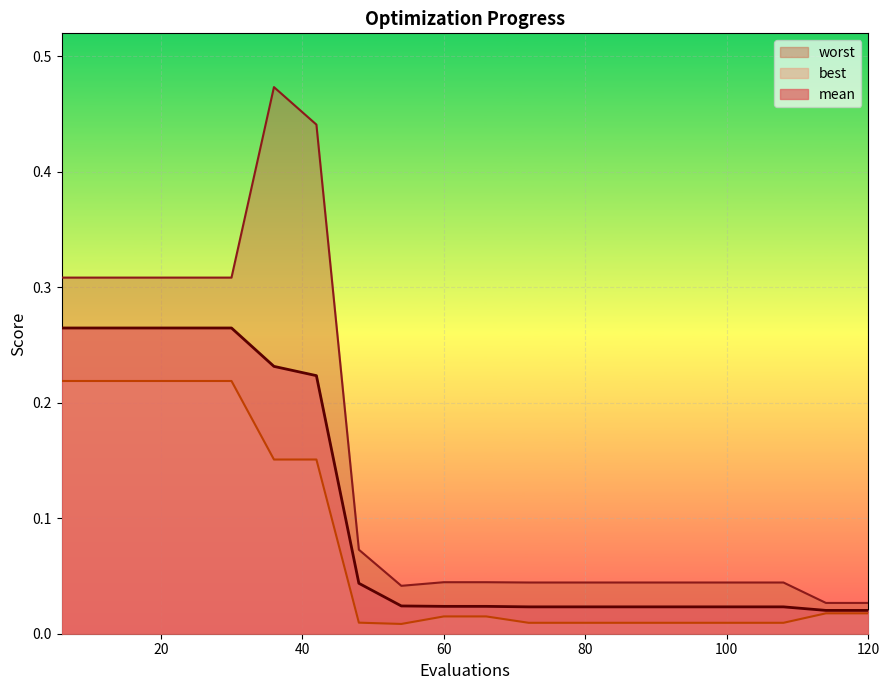

At which category does the chart reach its minimum across all series?

54